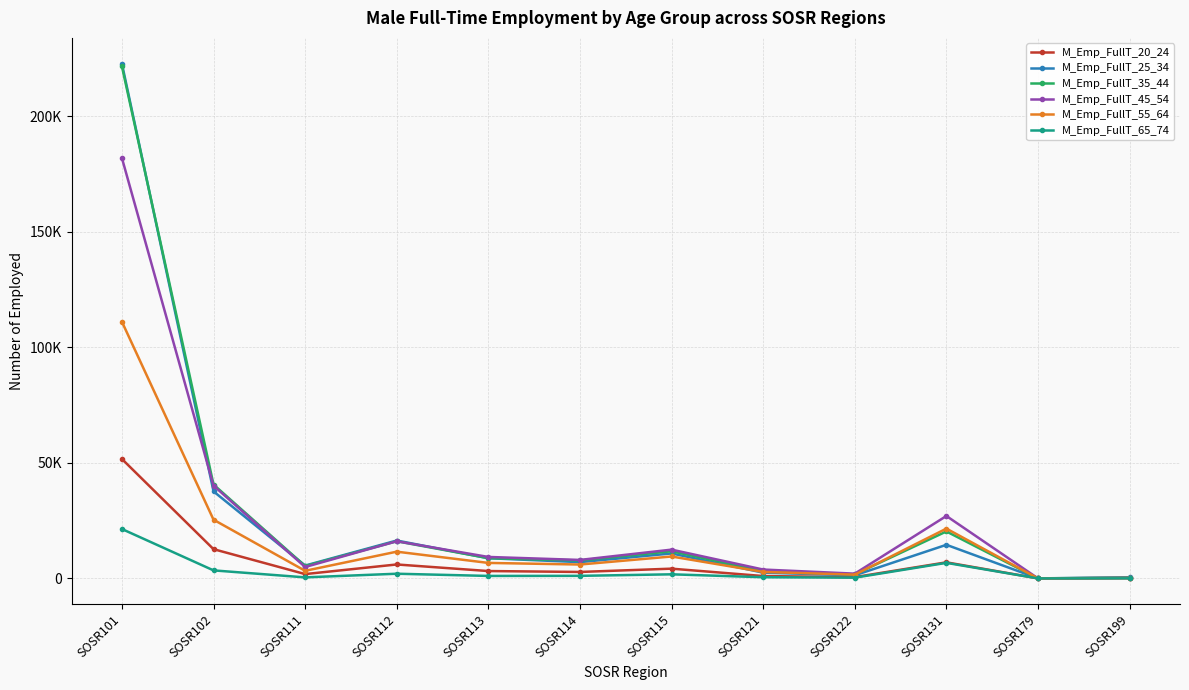

True or false: M_Emp_FullT_65_74 and M_Emp_FullT_35_44 intersect in this chart.

False